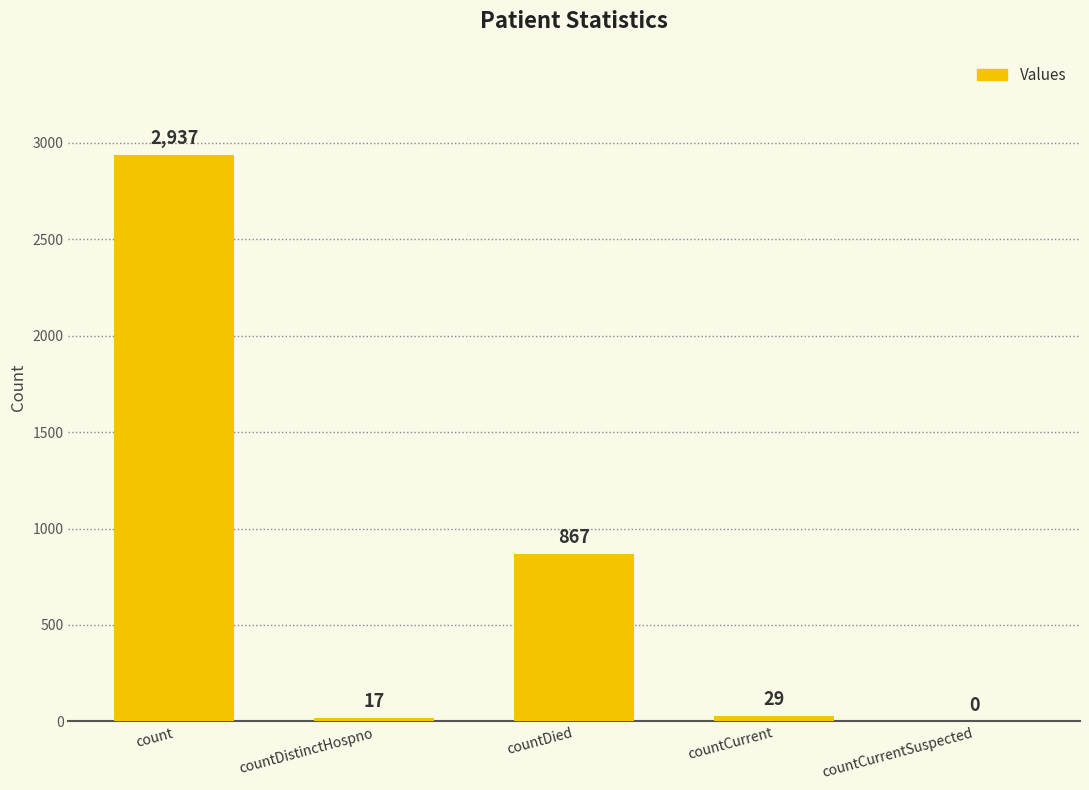

What value does the data have at count, to the nearest 10?

2940